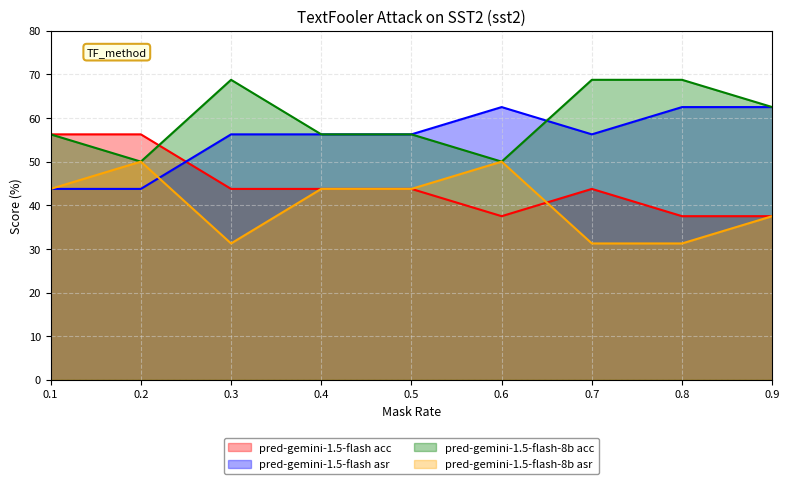

What is the value of the pred-gemini-1.5-flash-8b acc point at the 7th from the left?

68.8